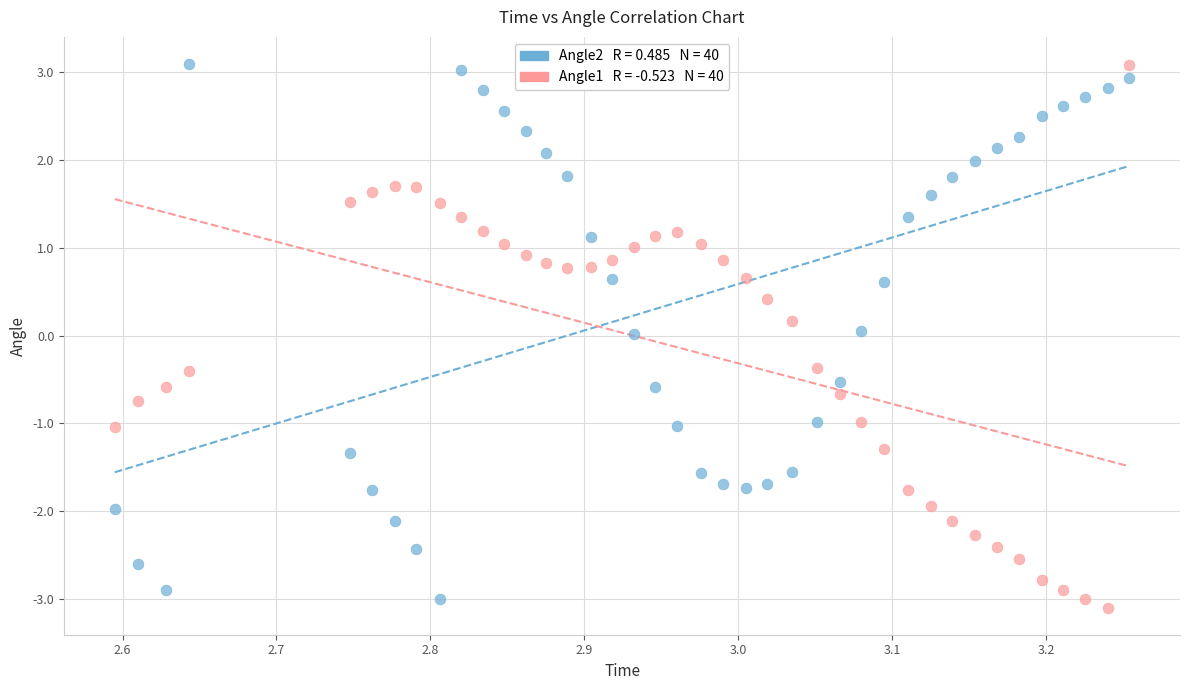

Across all data points, what is the range of X values (max minus min)?

0.7